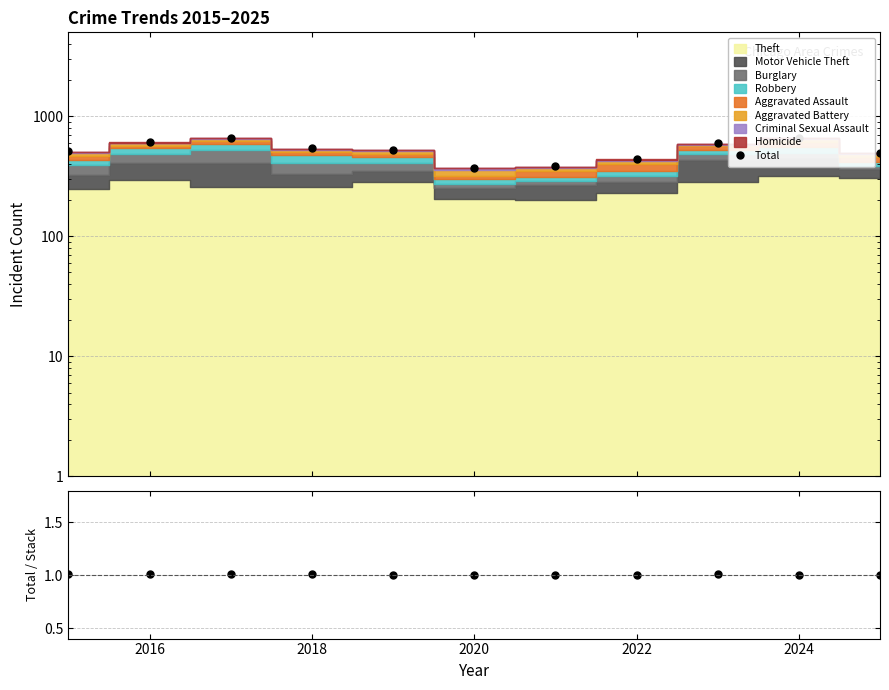

True or false: Total and Total / Stacked cross at least once.

False